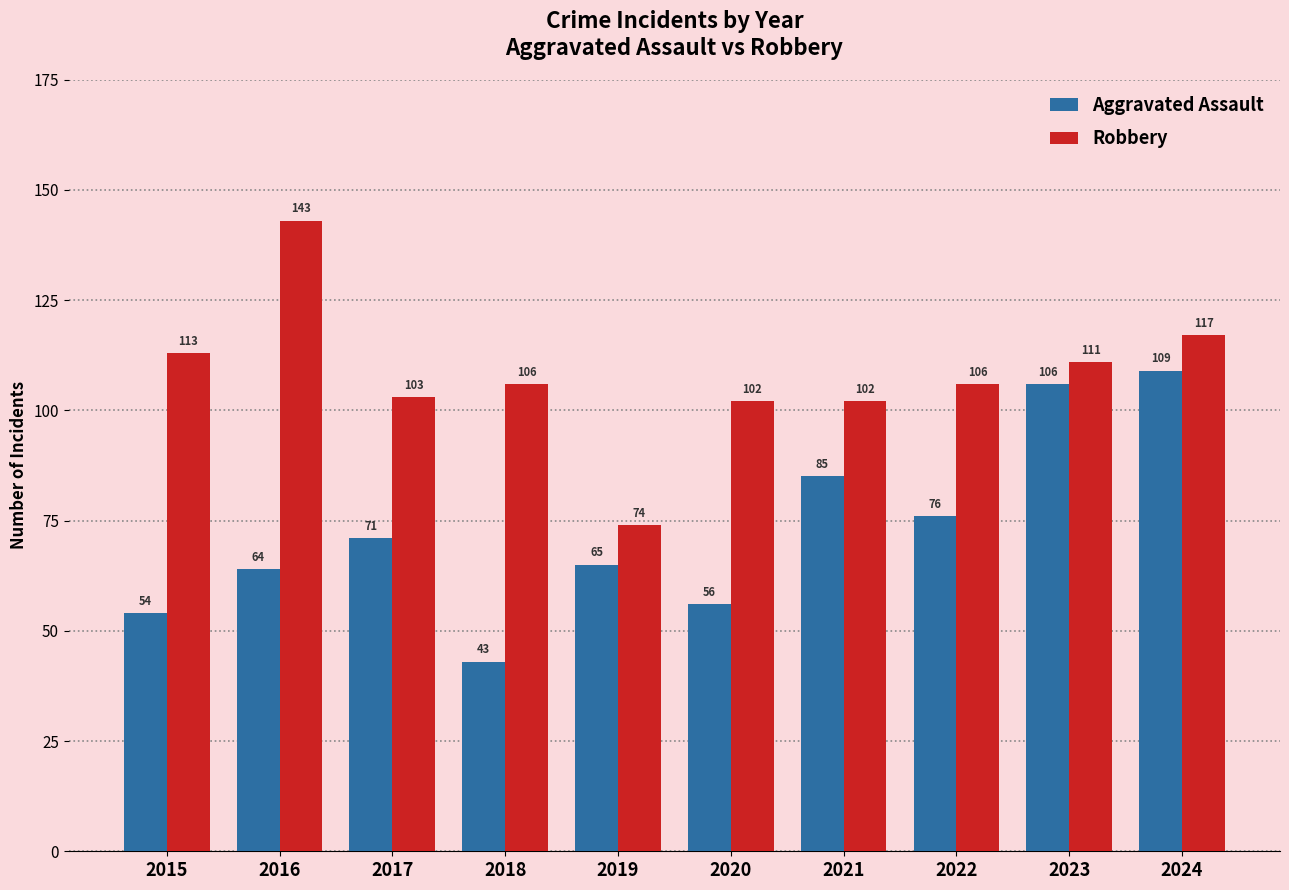

List the series in order of their overall mean, lowest first.

Aggravated Assault, Robbery